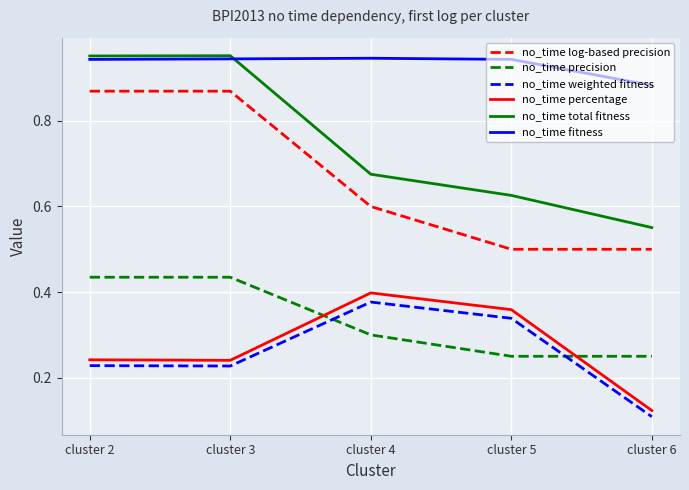

Where is no_time percentage nearest to the value 0?

cluster 6